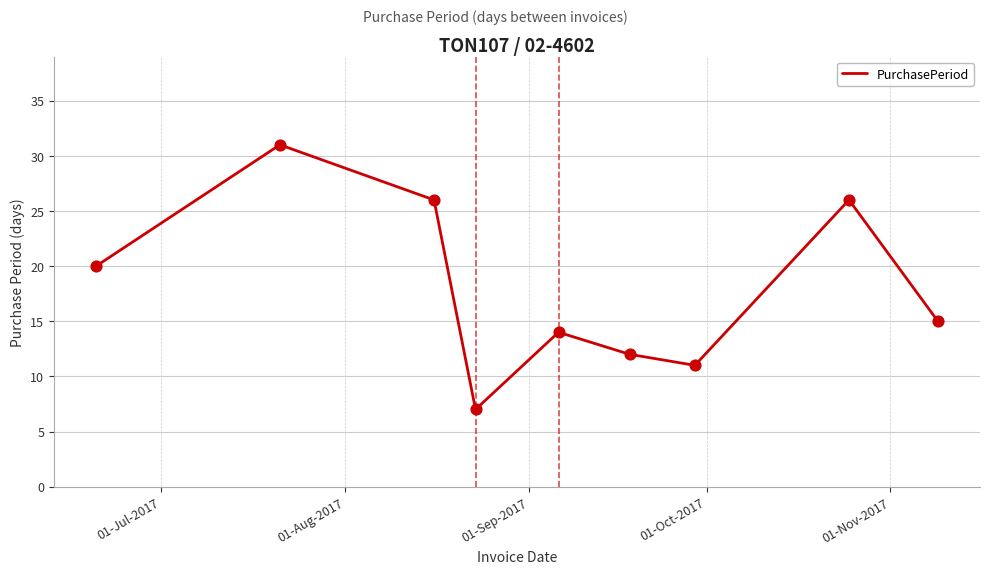

What is the minimum value shown in the chart?

7